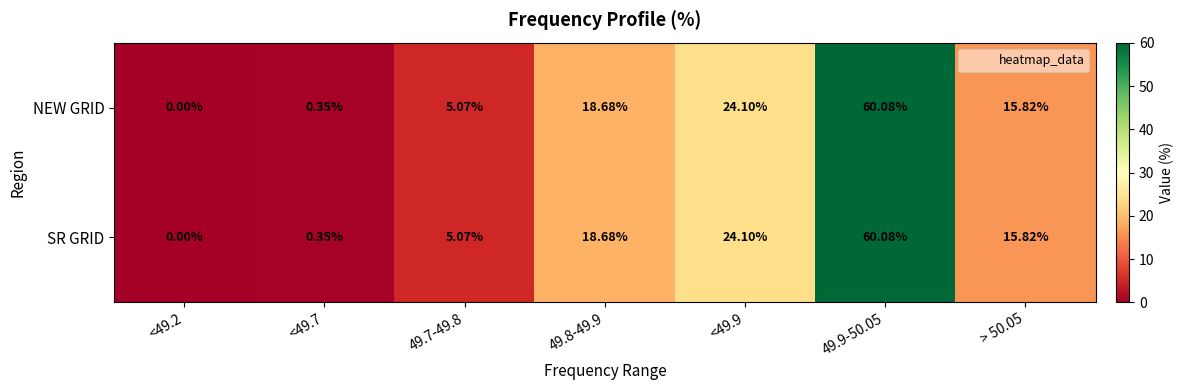

Is the value of NEW GRID at <49.7 greater than the value of SR GRID at <49.9?

No